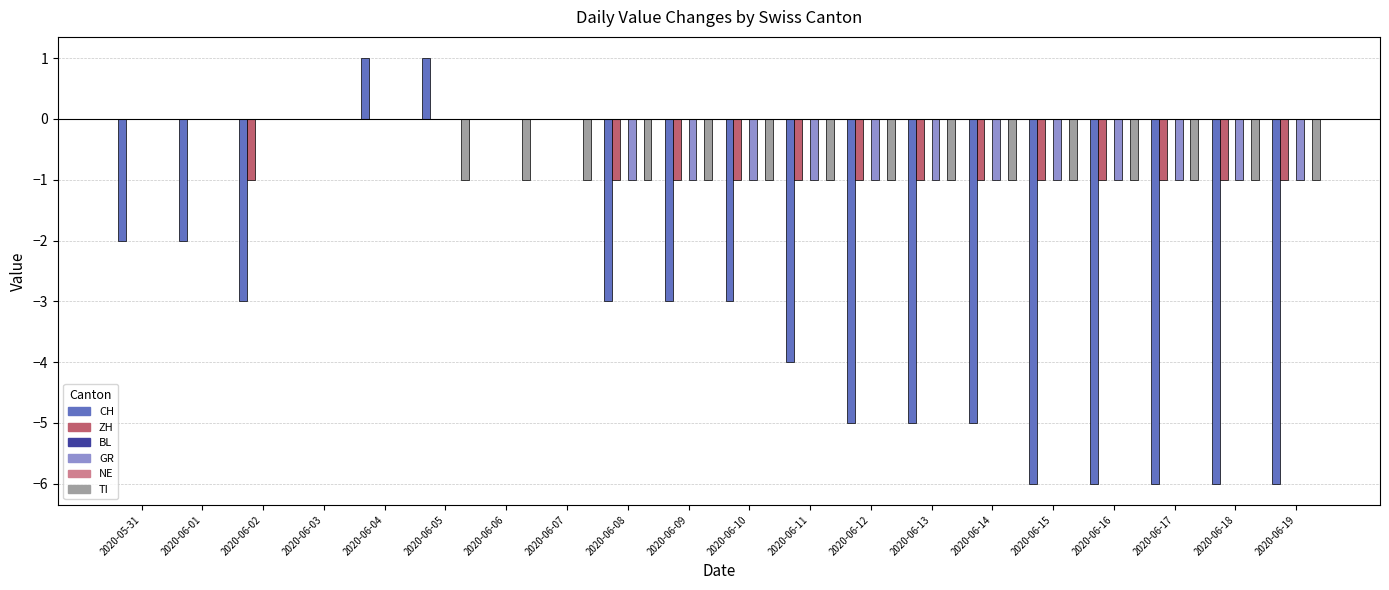

Which series has the widest spread of values?

CH